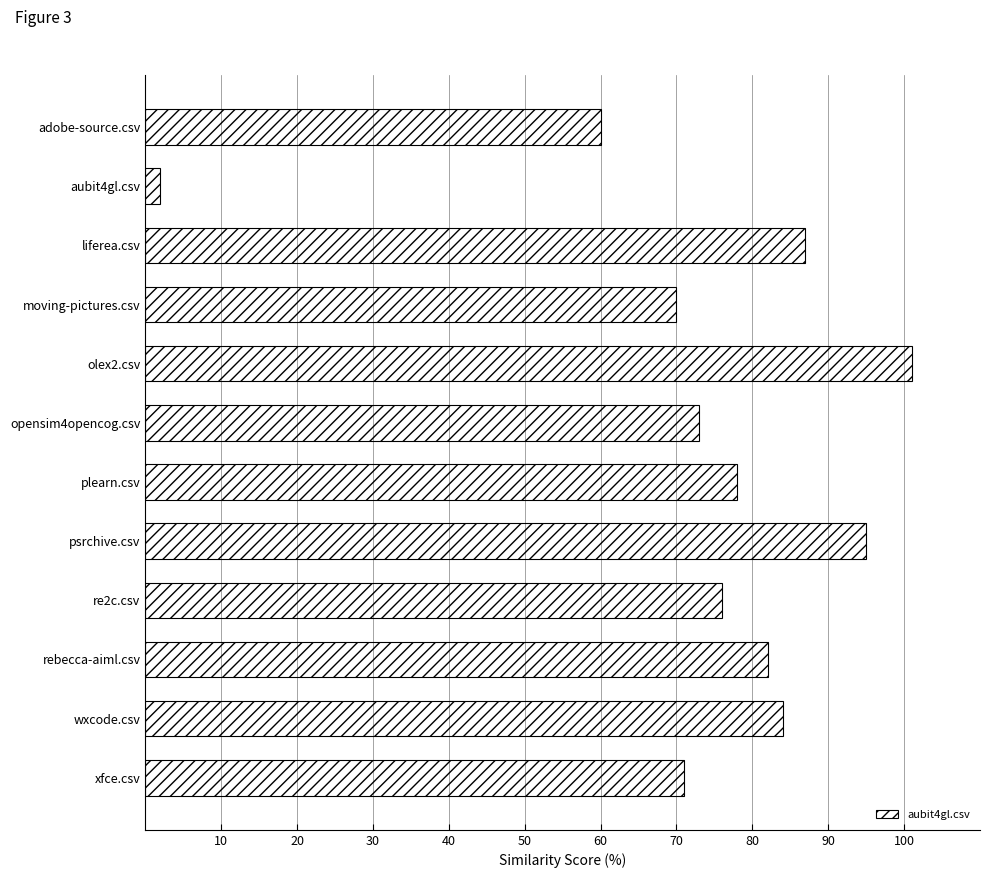

Rank the categories by value from highest to lowest.

olex2.csv, psrchive.csv, liferea.csv, wxcode.csv, rebecca-aiml.csv, plearn.csv, re2c.csv, opensim4opencog.csv, xfce.csv, moving-pictures.csv, adobe-source.csv, aubit4gl.csv